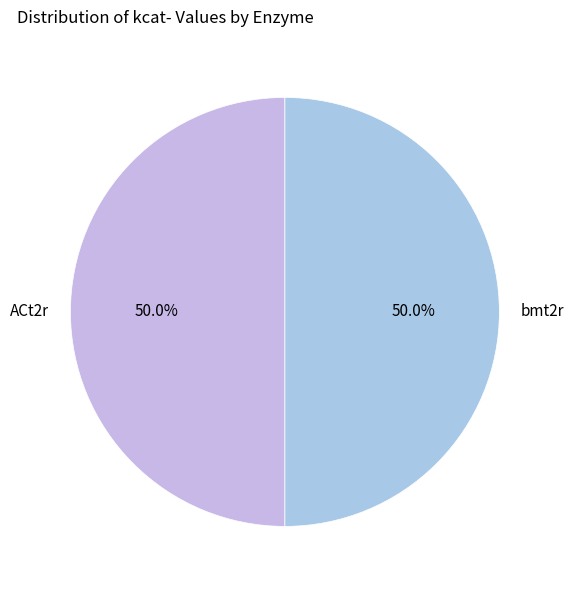

To the nearest percent, what percentage of the pie is ACt2r?

50%